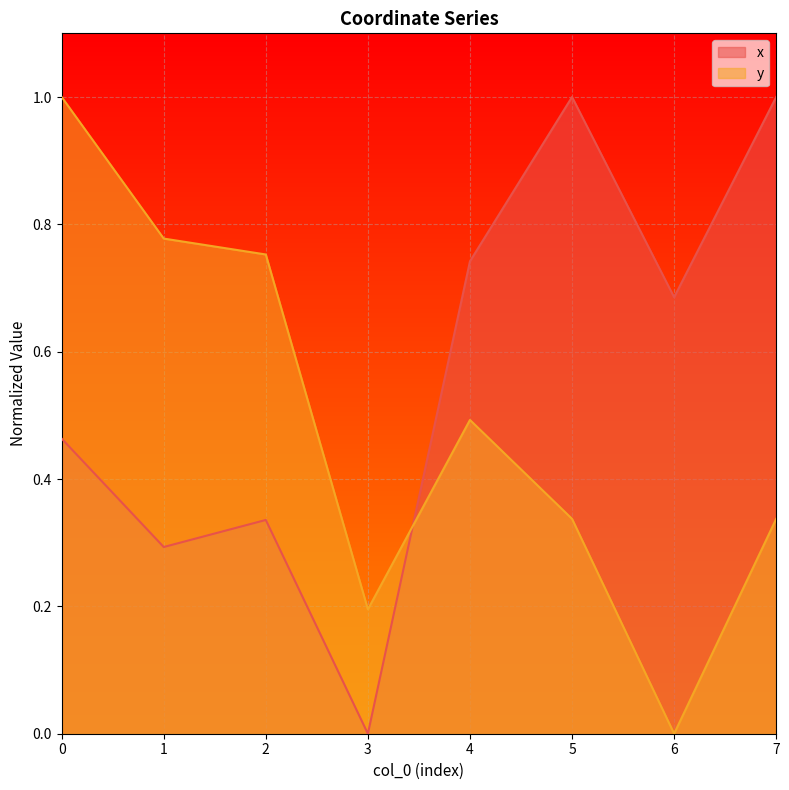

At 5, list the series in order from smallest to largest.

y, x